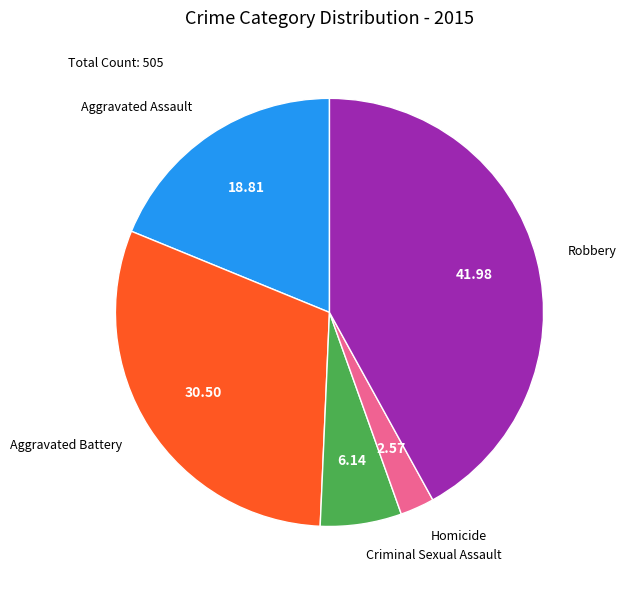

Between Aggravated Battery and Aggravated Assault, which is larger?

Aggravated Battery